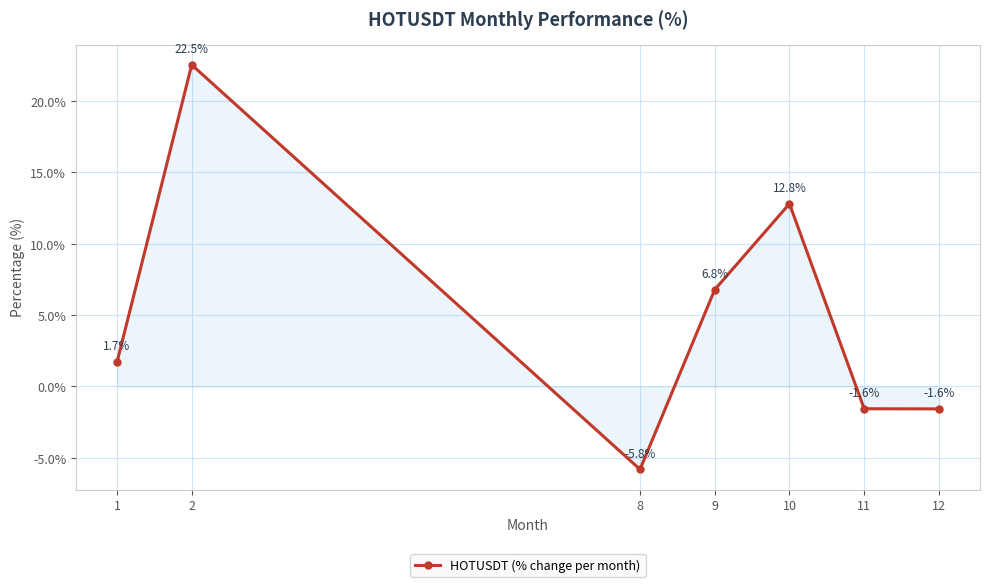

Is it true that the value at 9 is 2.0?

False